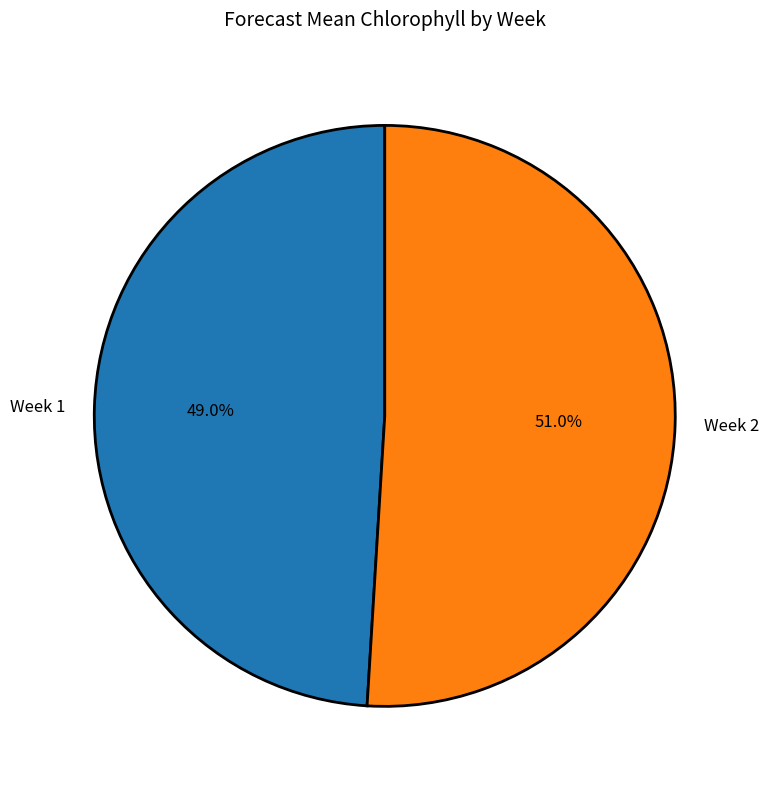

Which category has the biggest portion of the pie?

Week 2